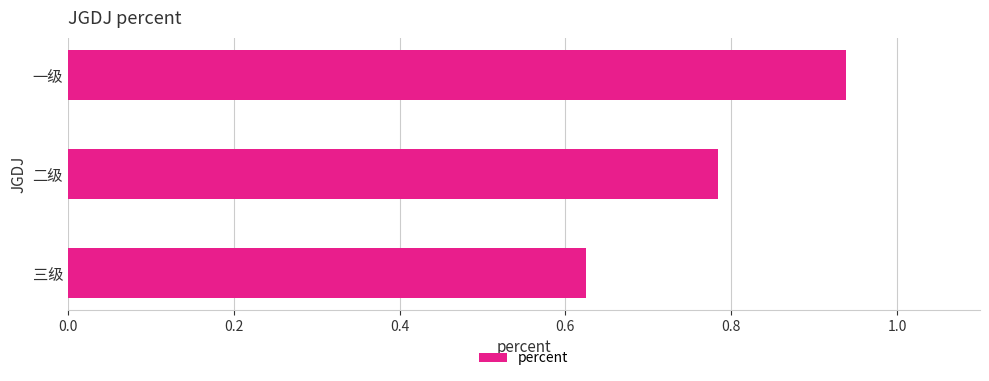

Are the bars grouped side by side (vs. stacked)?

No